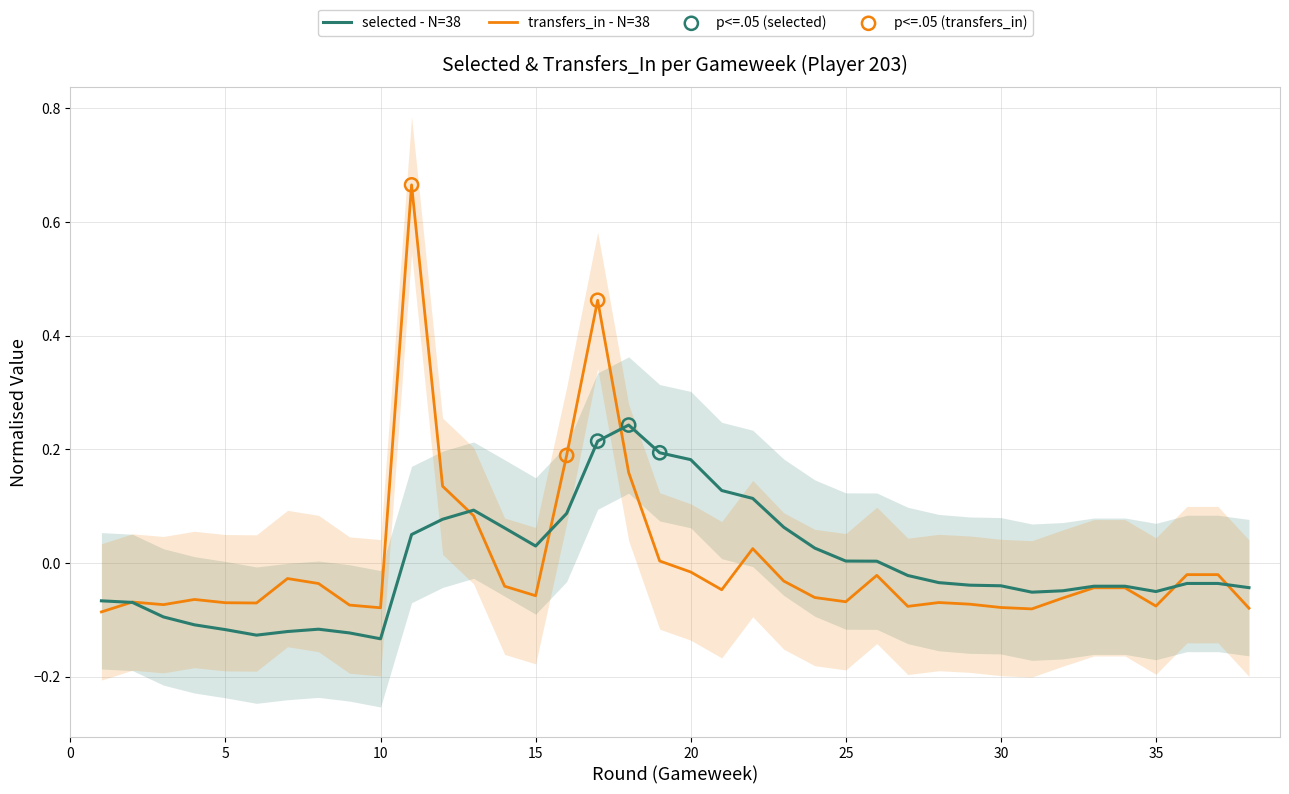

Is the value of selected at 17 greater than the value of transfers_in at 27?

Yes